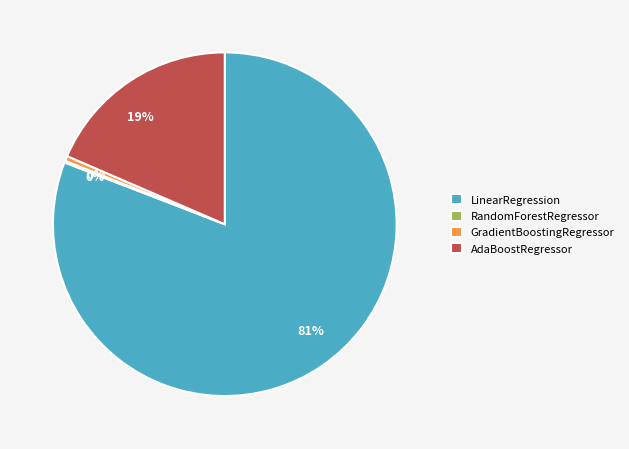

Is it true that AdaBoostRegressor is 19% of the pie?

True